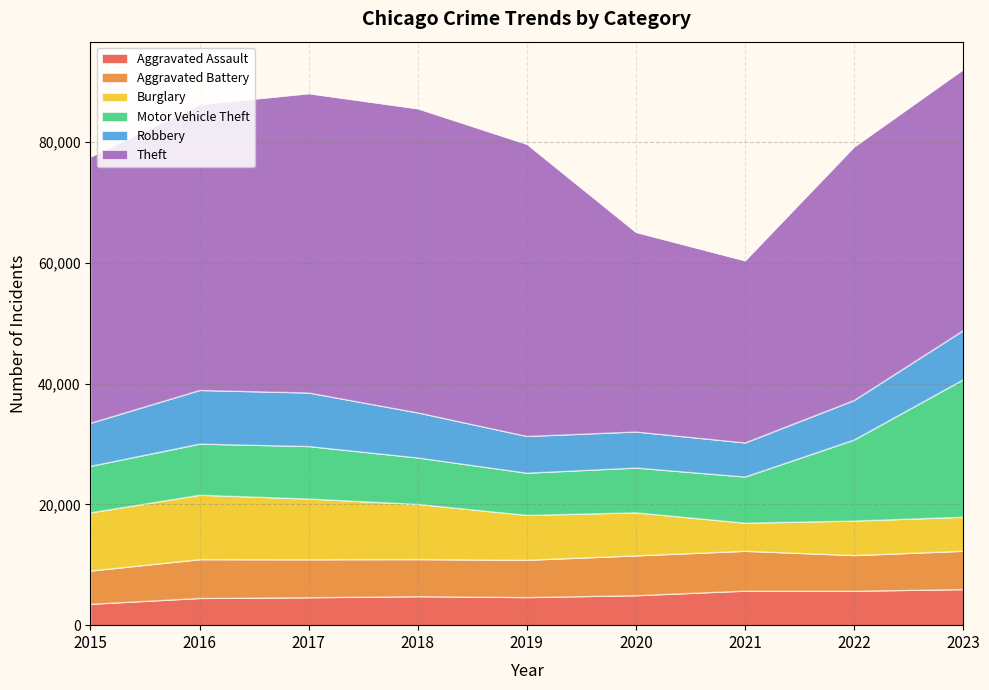

How many lines are shown in the chart?

6